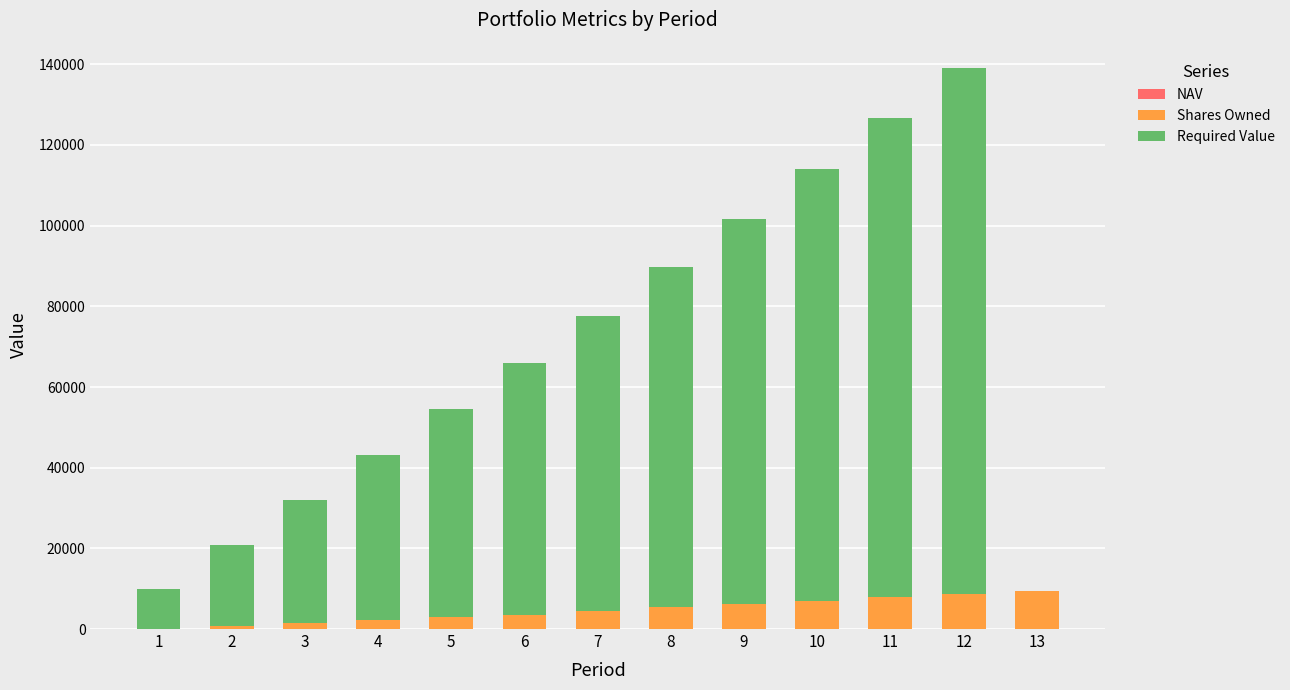

How many distinct data groups are displayed?

3